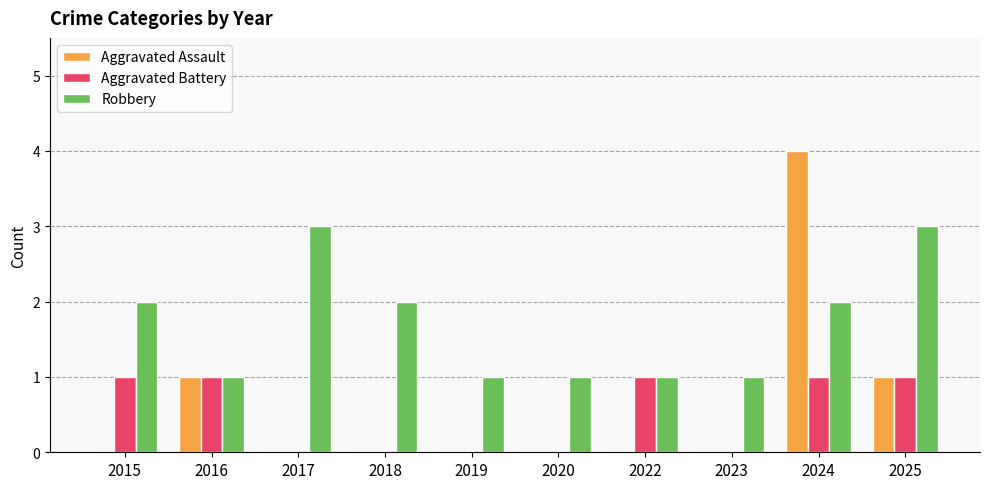

What is the total value across all series at 2015?

3